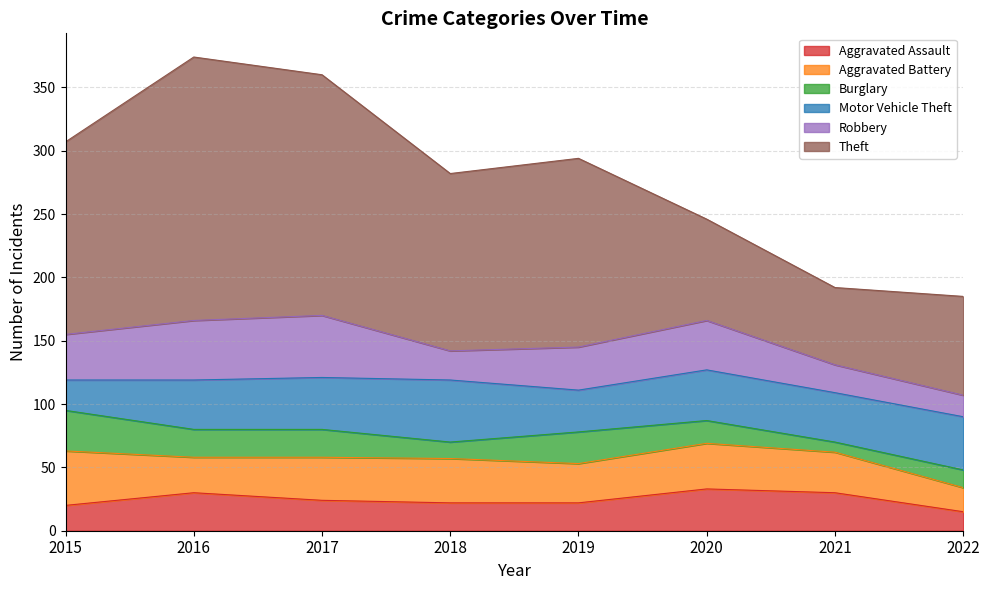

True or false: Robbery has a value of 32 at 2017.

False